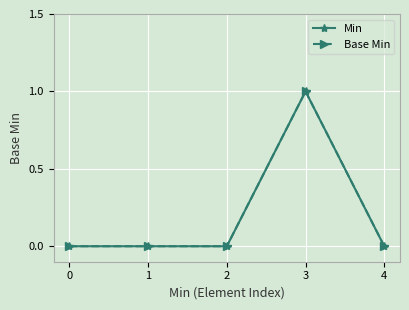

Reading right to left, transcribe all the data shown in this chart.

Min: 0	1	0	0	0
Base Min: 0	1	0	0	0